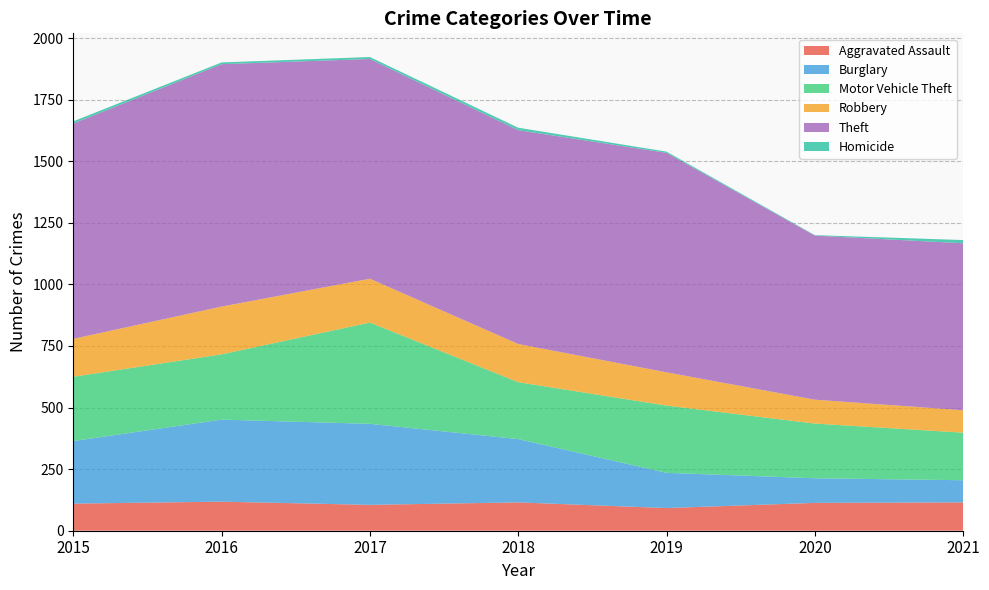

Reading left to right, list all the values displayed in this chart.

Aggravated Assault: 110	118	105	115	92	113	115
Burglary: 254	333	329	257	143	100	90
Motor Vehicle Theft: 261	265	411	231	273	222	193
Robbery: 154	194	178	155	135	97	91
Theft: 874	984	892	868	891	666	678
Homicide: 9	7	8	10	5	2	13